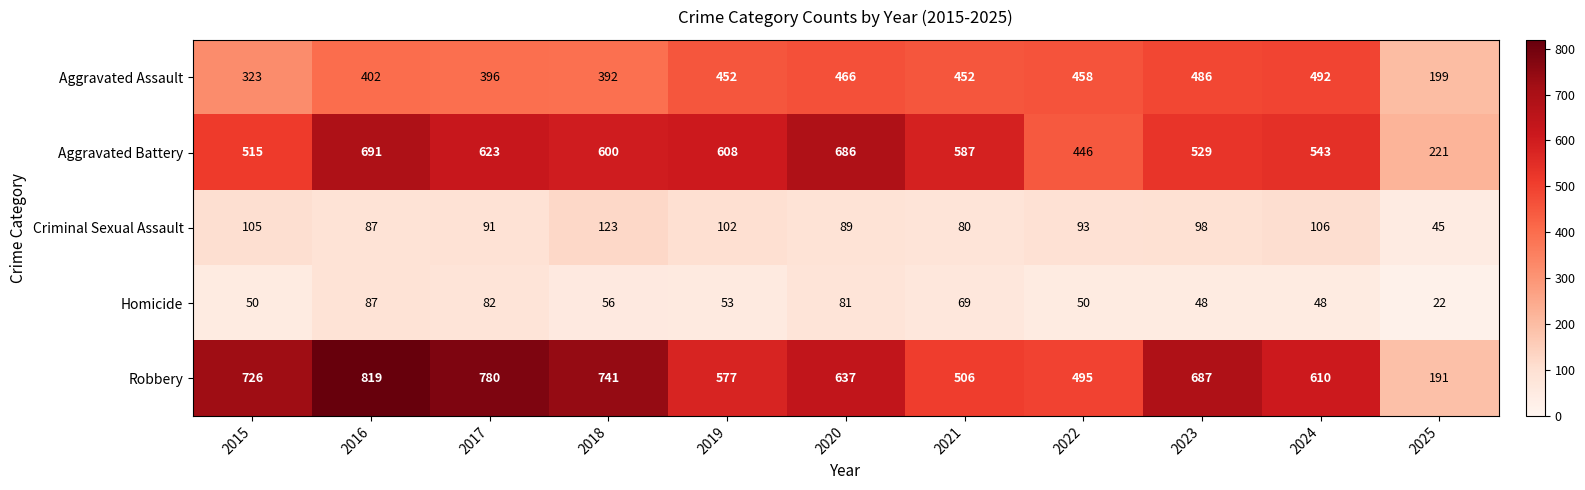

What is the total value across all series at 2016?

2086